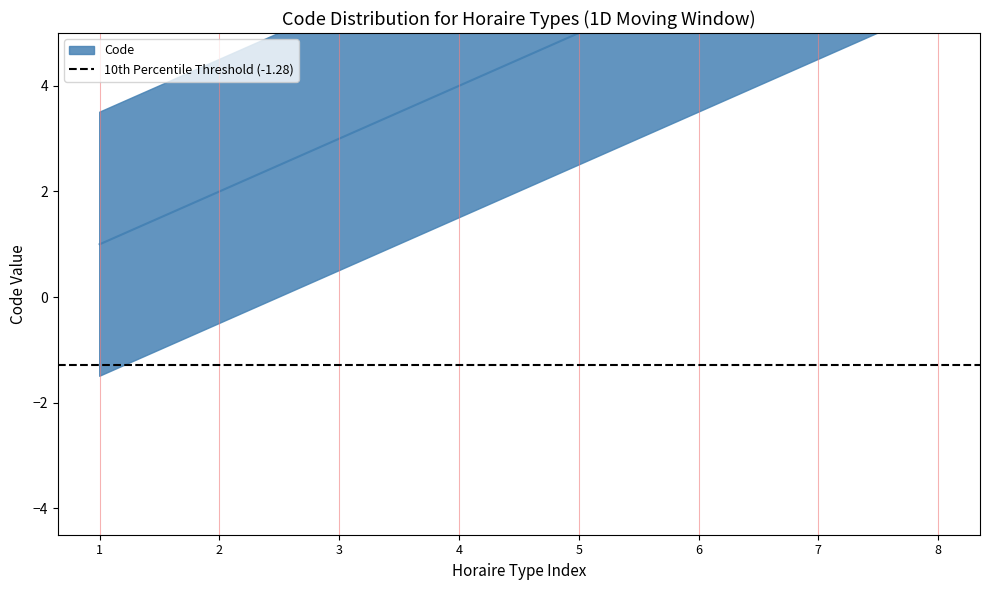

How many data points does each series have?

8